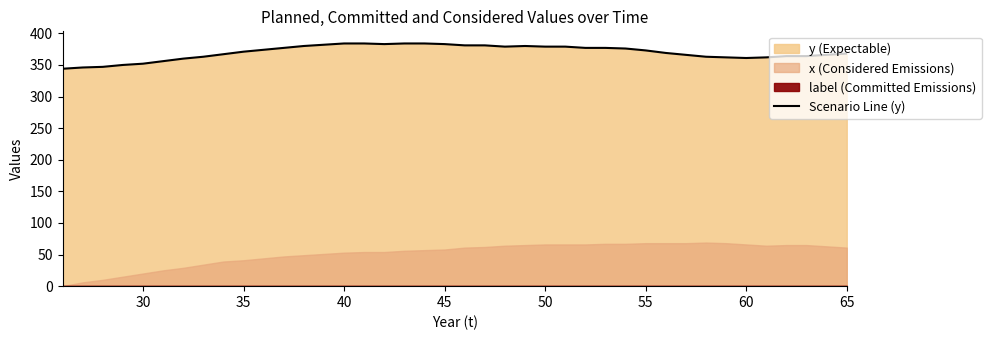

Is it true that Scenario Line (y) equals 352 at 30?

True